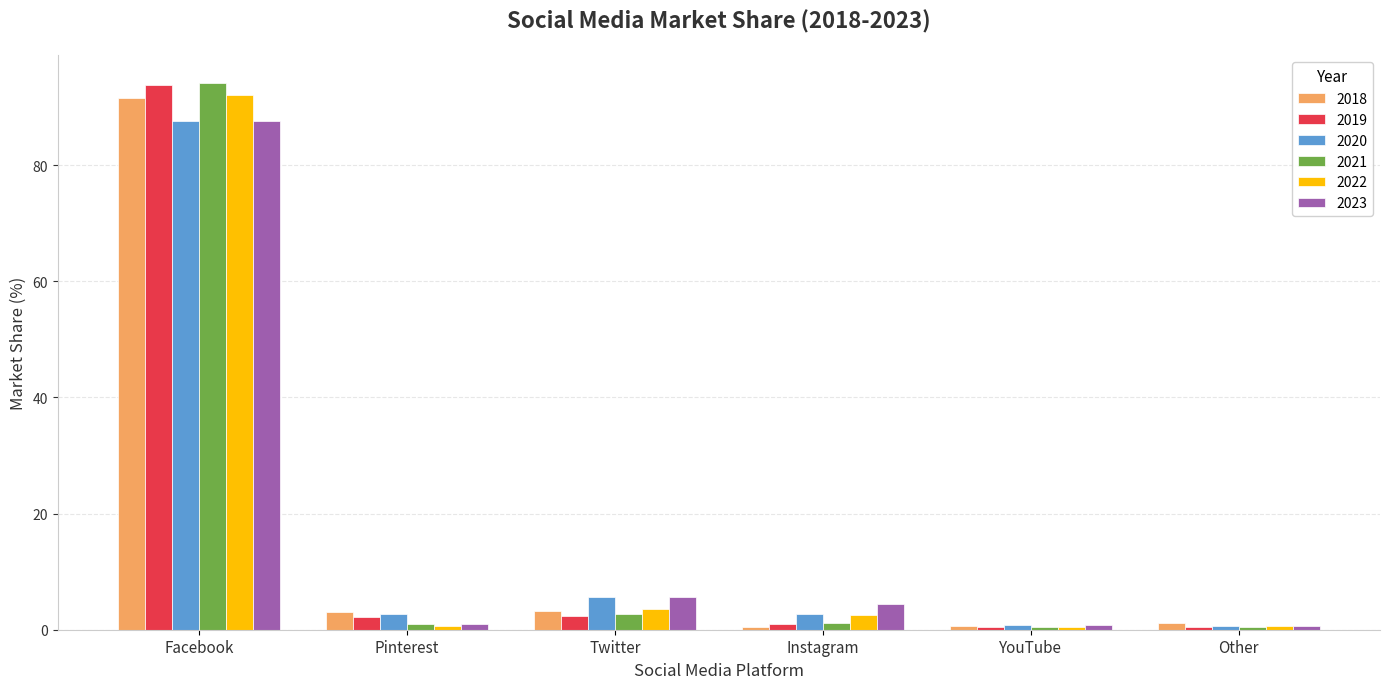

What is the spread (max minus min) of values at Twitter?

3.3